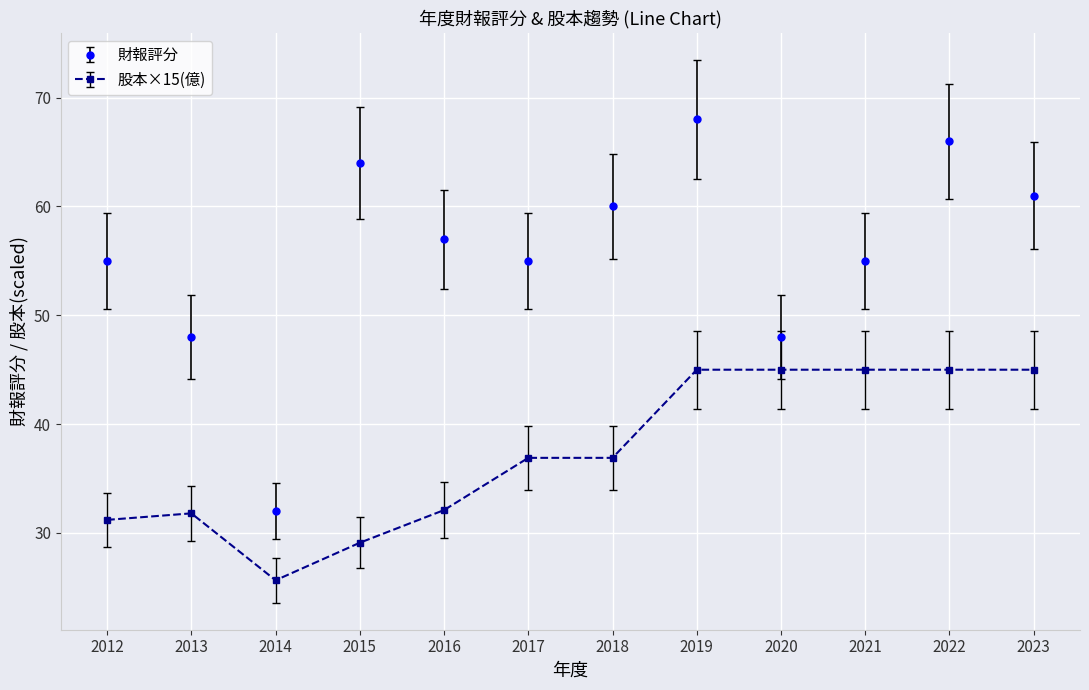

Where does the 股本×15(億) series first go above 36?

2017